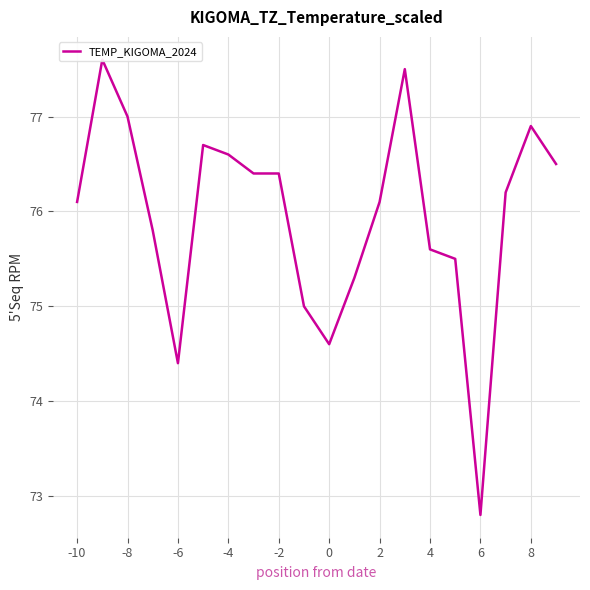

What is the difference between the second highest and minimum values?

4.7